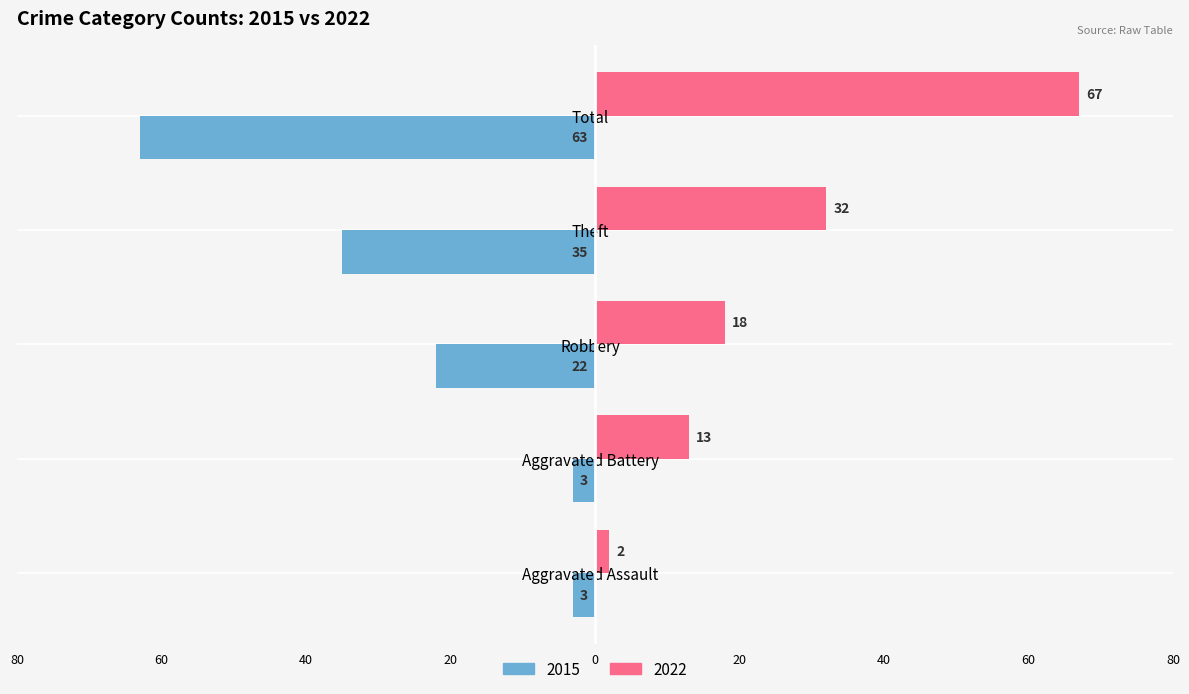

True or false: 2022 has a value of 32 at Theft.

True